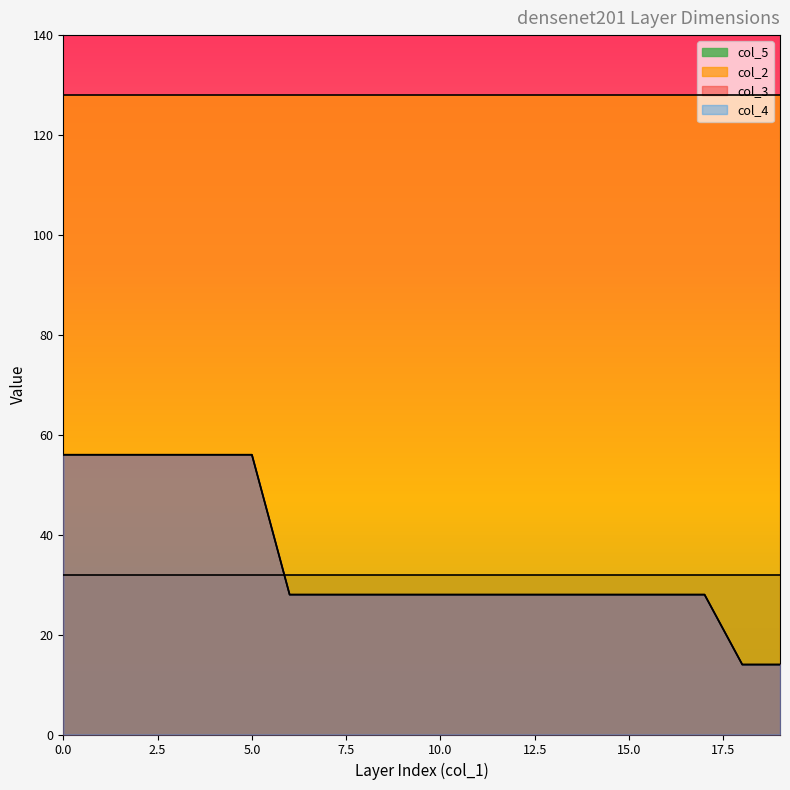

Read the col_4 value at 14, to the nearest 5.

30